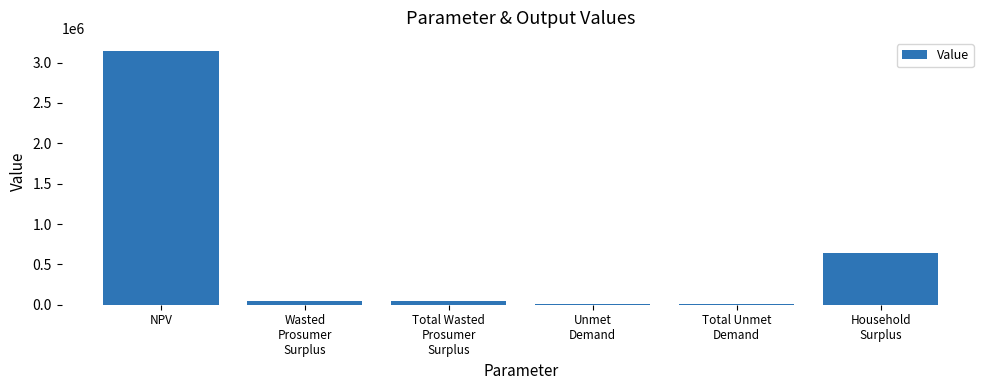

True or false: the data shows 1497448.6 at NPV.

False